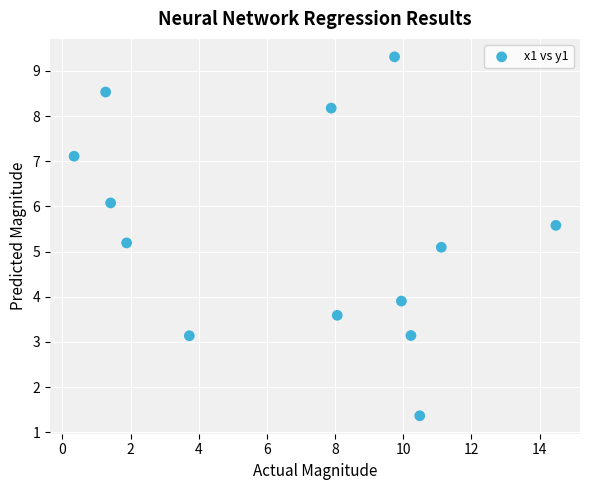

What is the range of Y values (max minus min)?

7.9